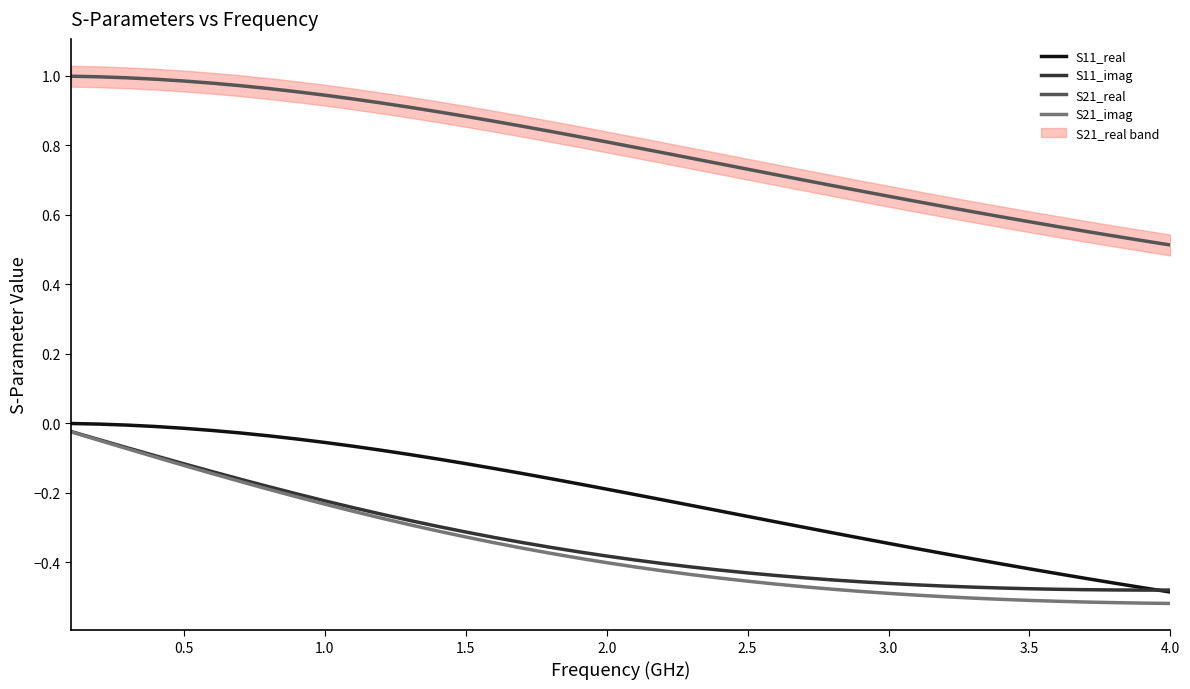

What is the difference between the maximum and minimum values in the S21_real series?

0.5